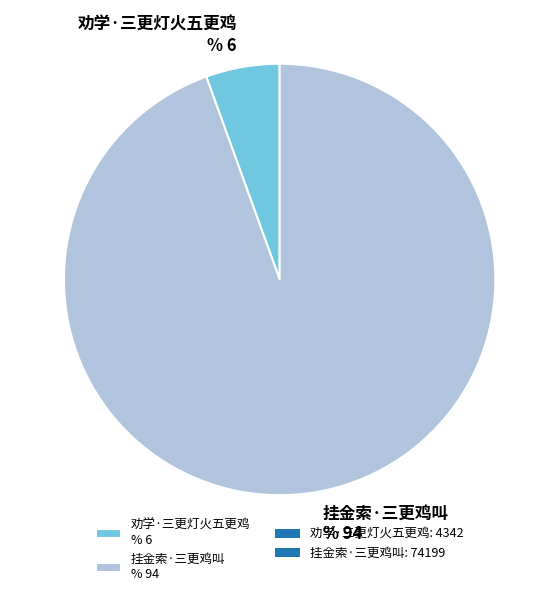

Count the number of slices in the pie.

2